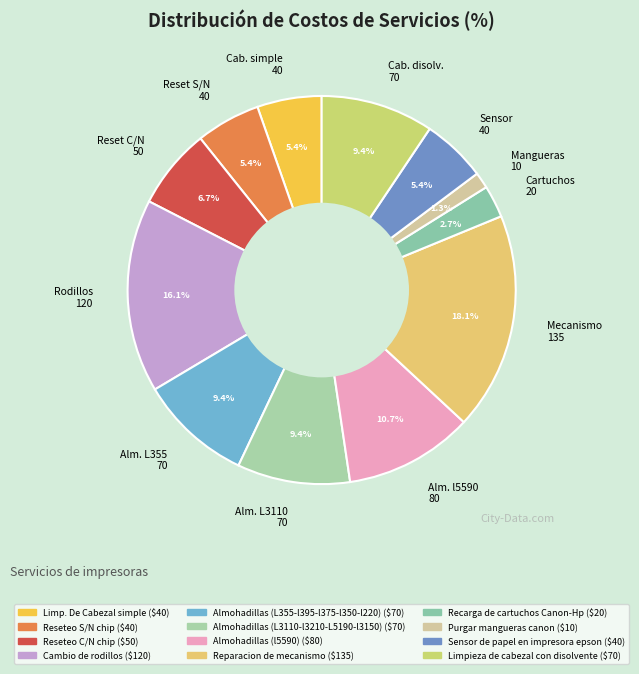

Does any single category account for the majority?

No